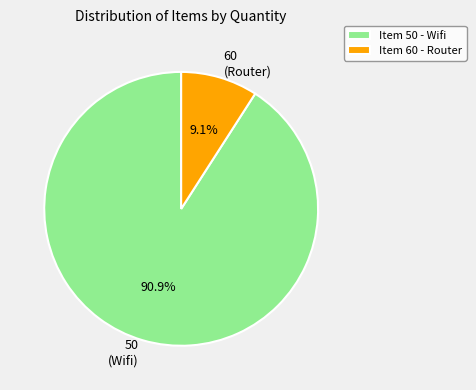

What is the smallest slice in the pie chart?

Item 60 - Router